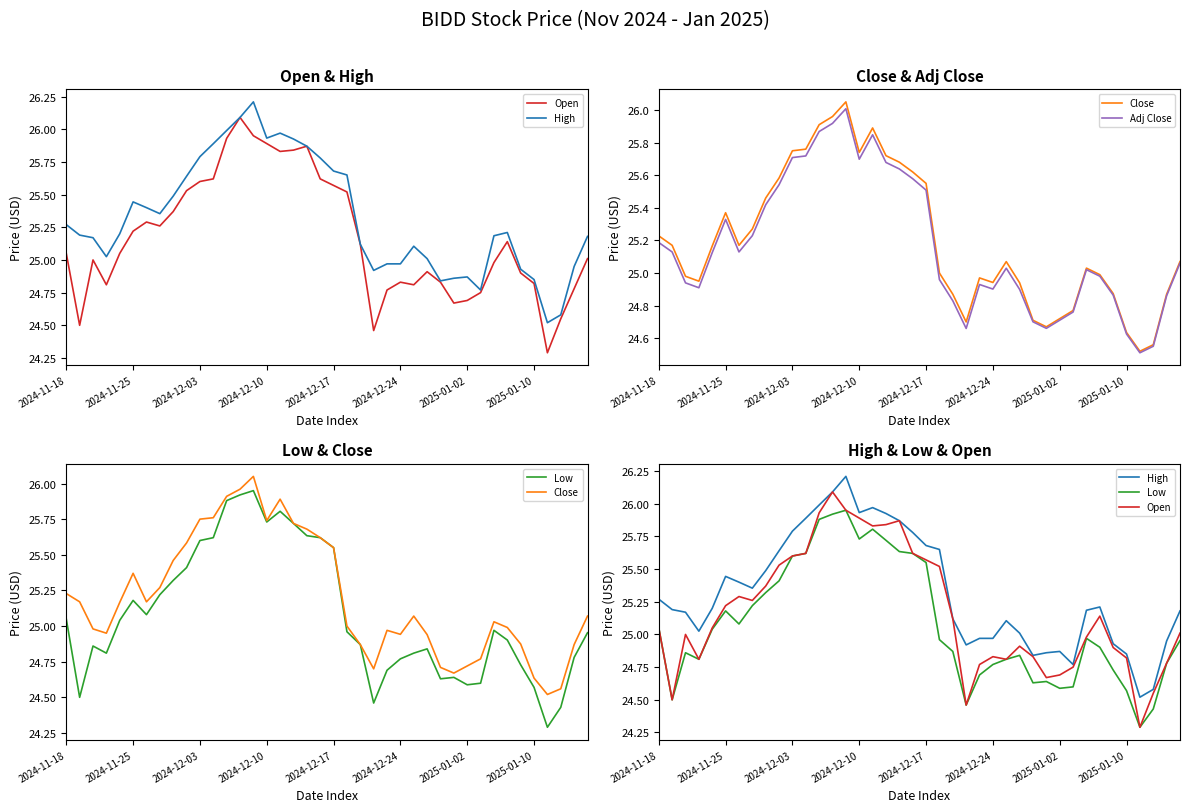

What is the value of the Adj Close point at the 21st from the left?

25.5